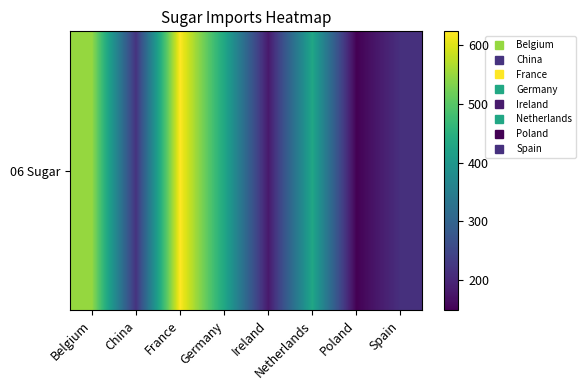

How many data points does each series have?

8